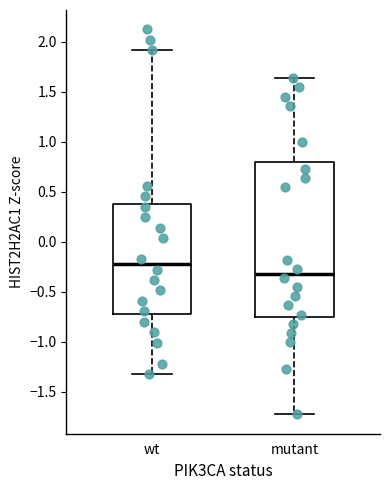

Reading left to right, read every box against the y-axis: the position of its median line, the range the box covers, and the ends of its whiskers. The values are not printed on the chart, so give them approximately, as read against the axis.

wt: median -0.20, box -0.70 to 0.40, whiskers -1.30 to 1.90
mutant: median -0.30, box -0.75 to 0.80, whiskers -1.75 to 1.65